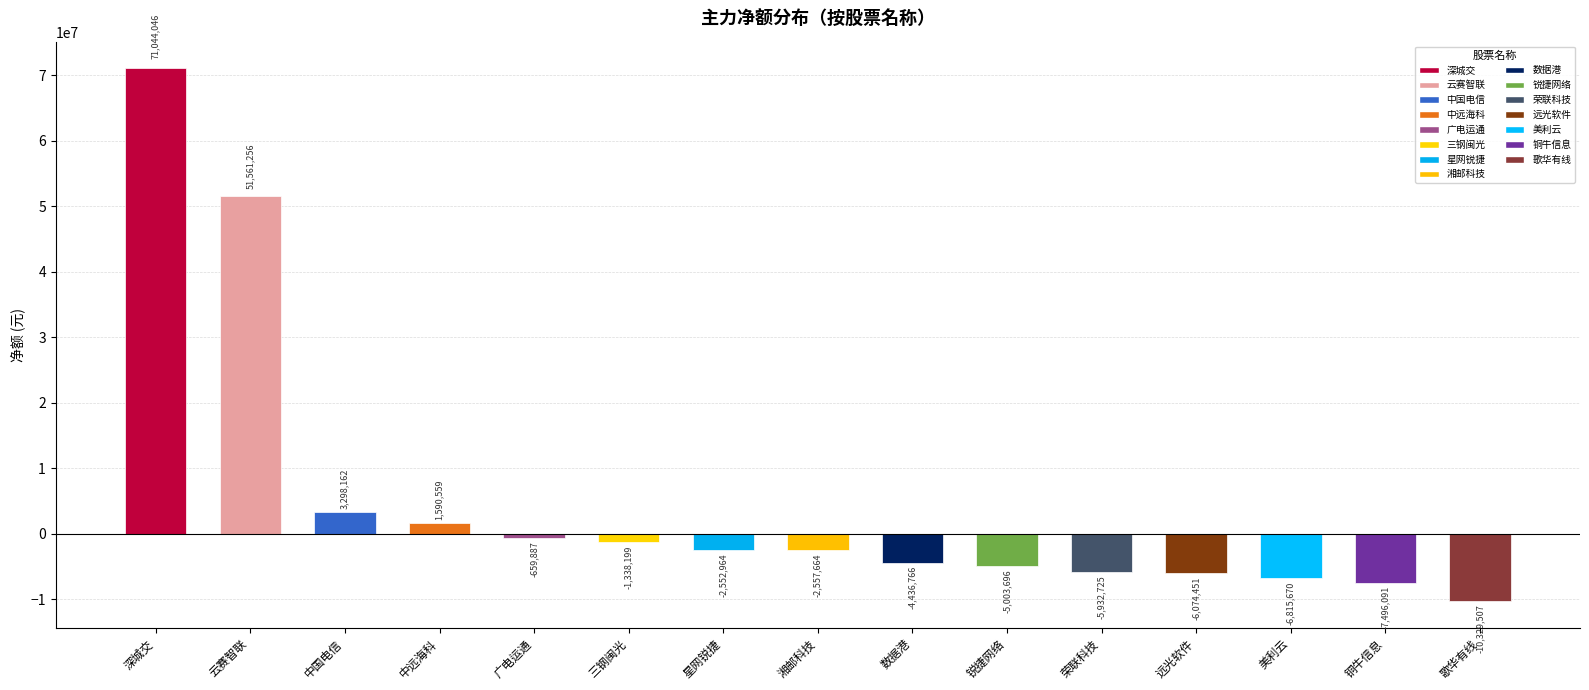

At which category does the chart reach its minimum across all series?

歌华有线